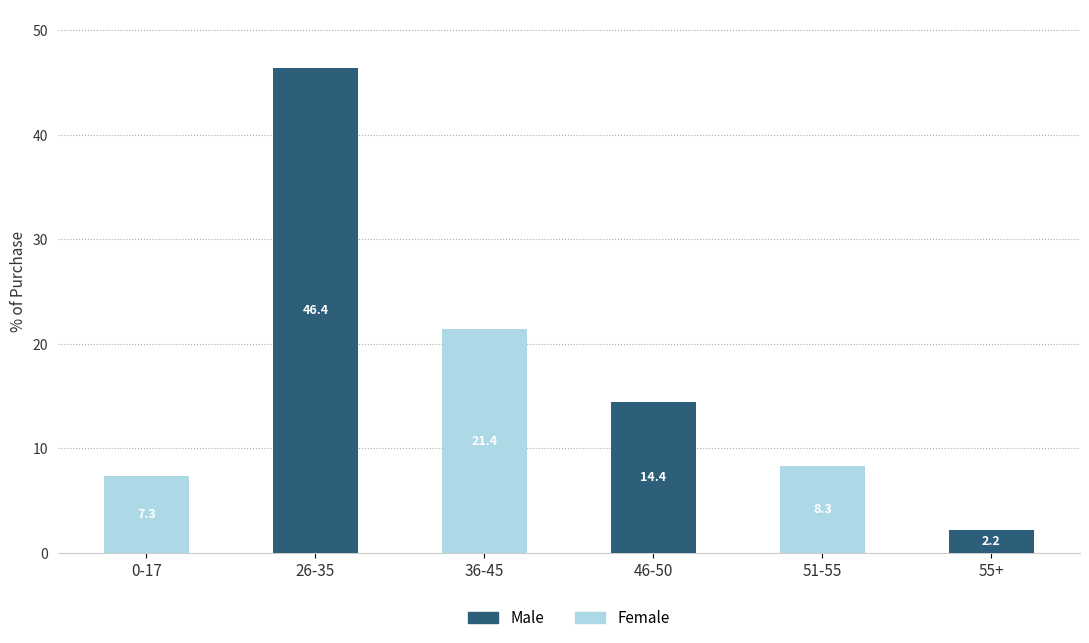

What is the approximate value of Male at 26-35?

46.4